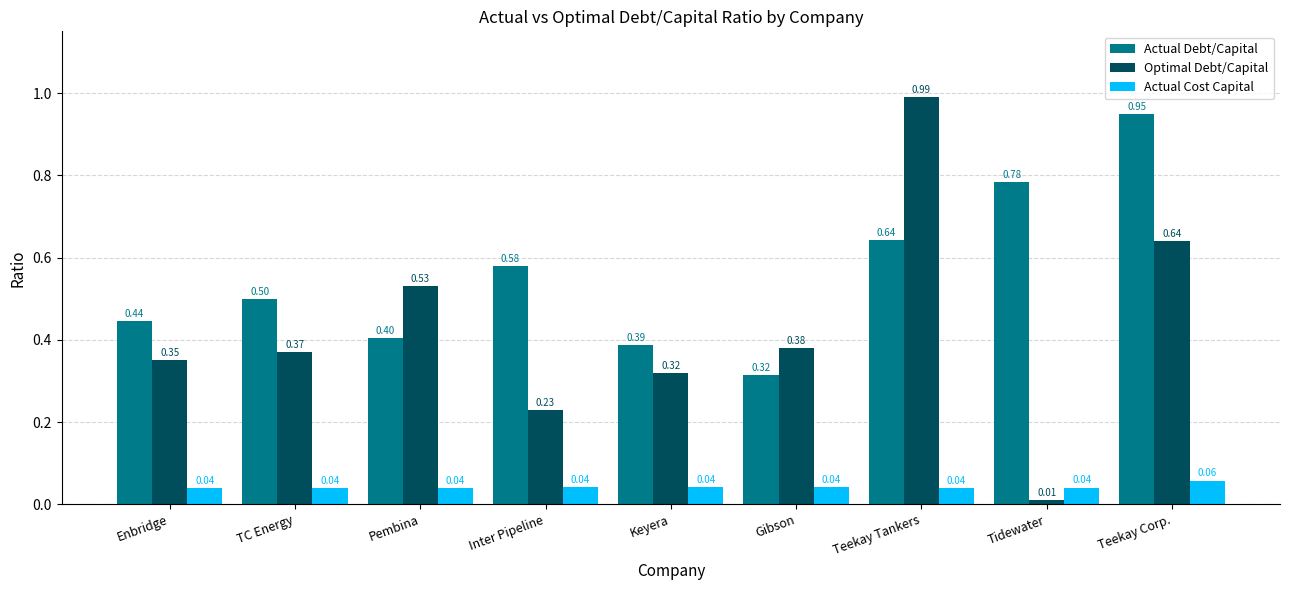

What is the total value across all series at Teekay Tankers?

1.7